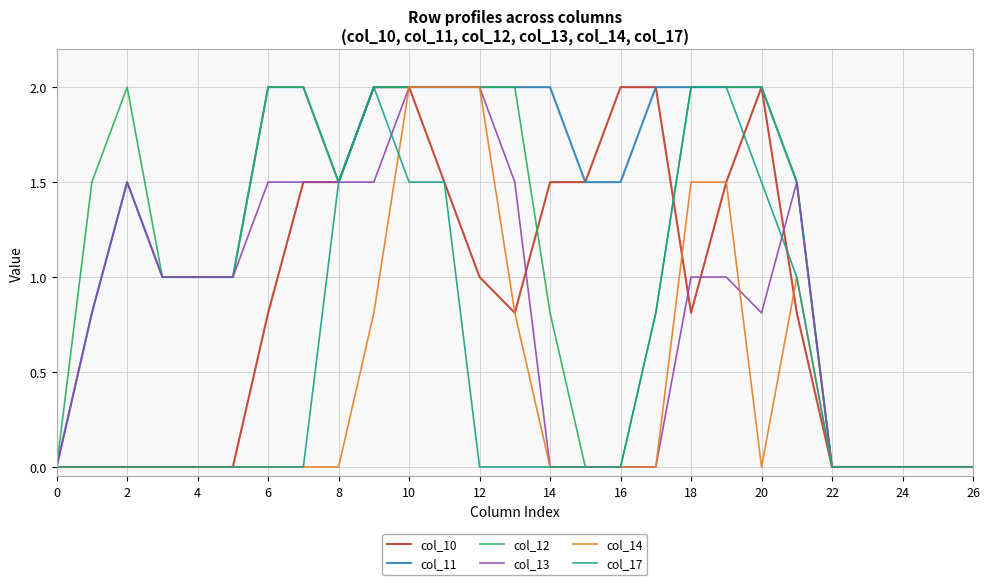

What is the greatest value displayed?

2.0